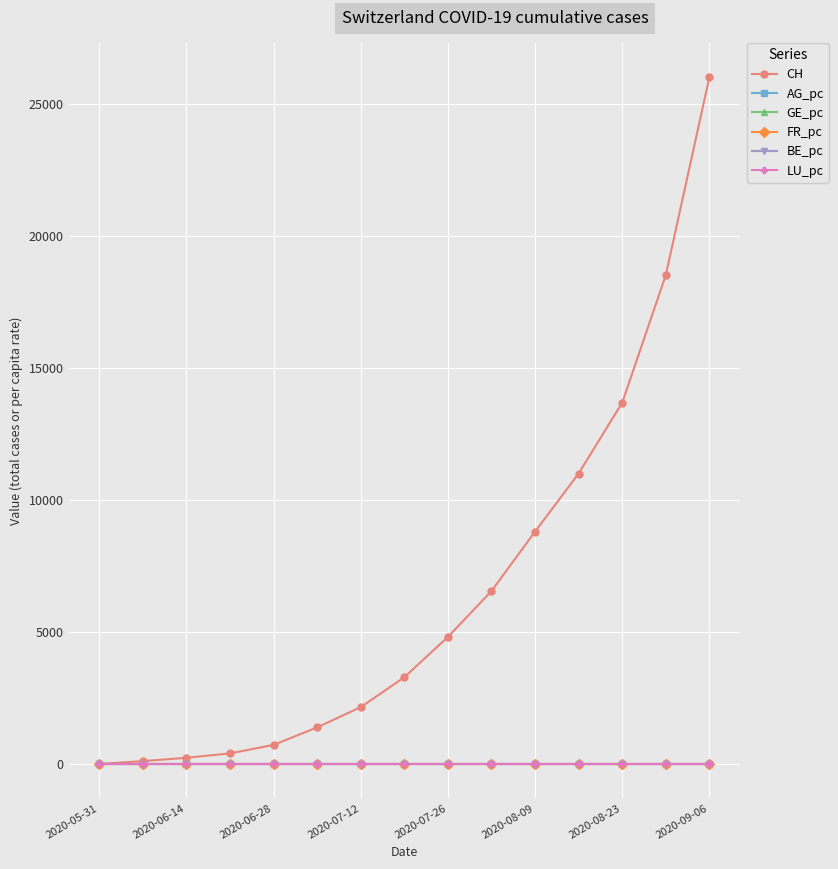

What are all the series names shown in the legend?

CH, AG_pc, GE_pc, FR_pc, BE_pc, LU_pc